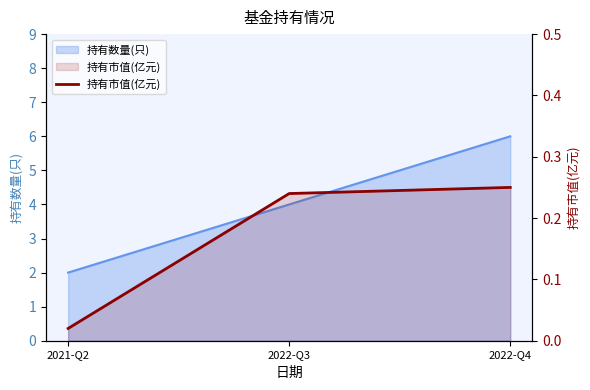

List the labels in order of value, largest first.

2022-Q4, 2022-Q3, 2021-Q2